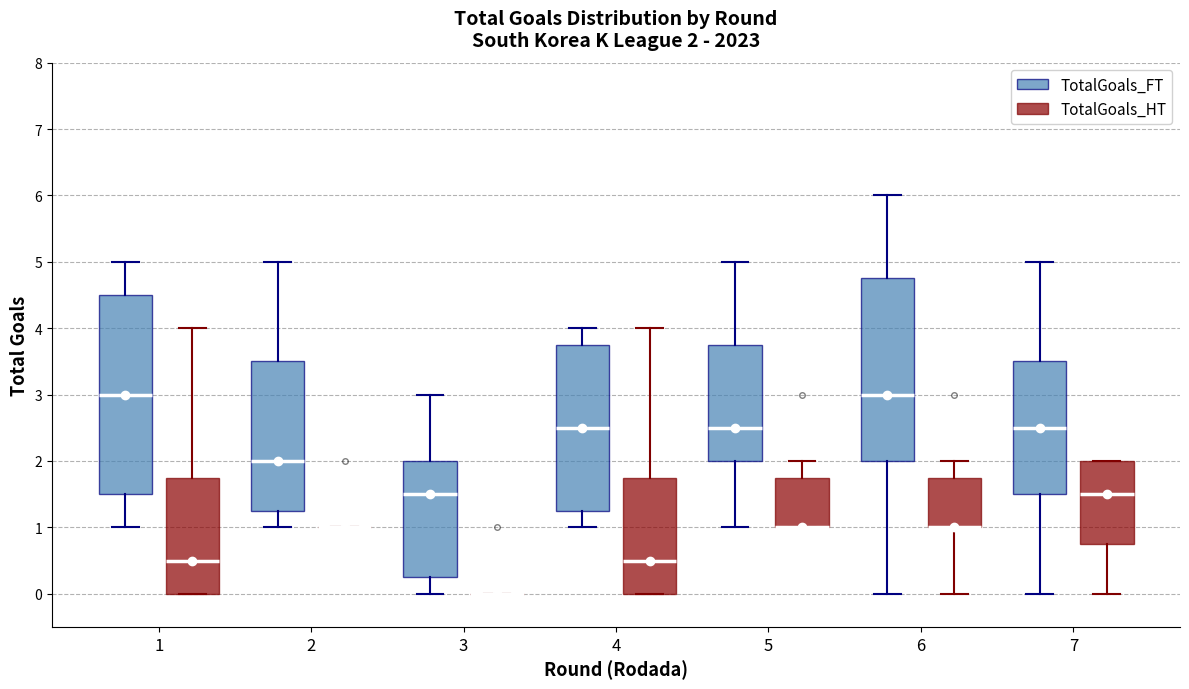

Comparing the boxes themselves (not the whiskers), which one is the tallest?

1 (TotalGoals_FT)